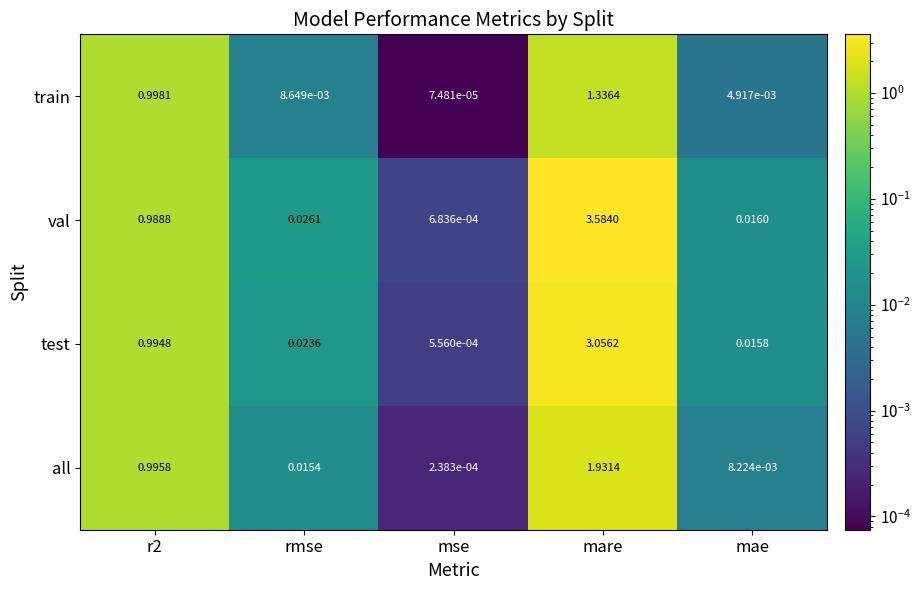

Which series has the largest range (max minus min)?

val